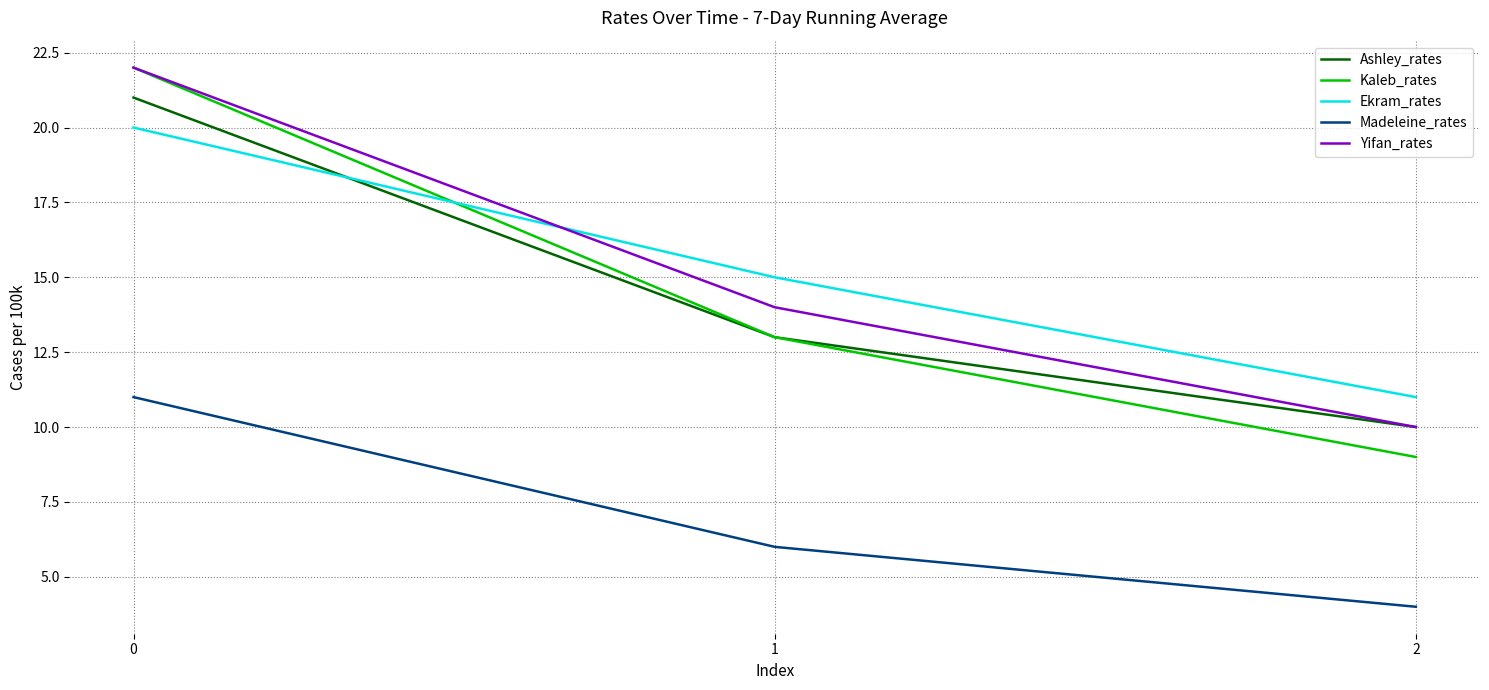

Does the chart display data point markers on the line(s)?

No